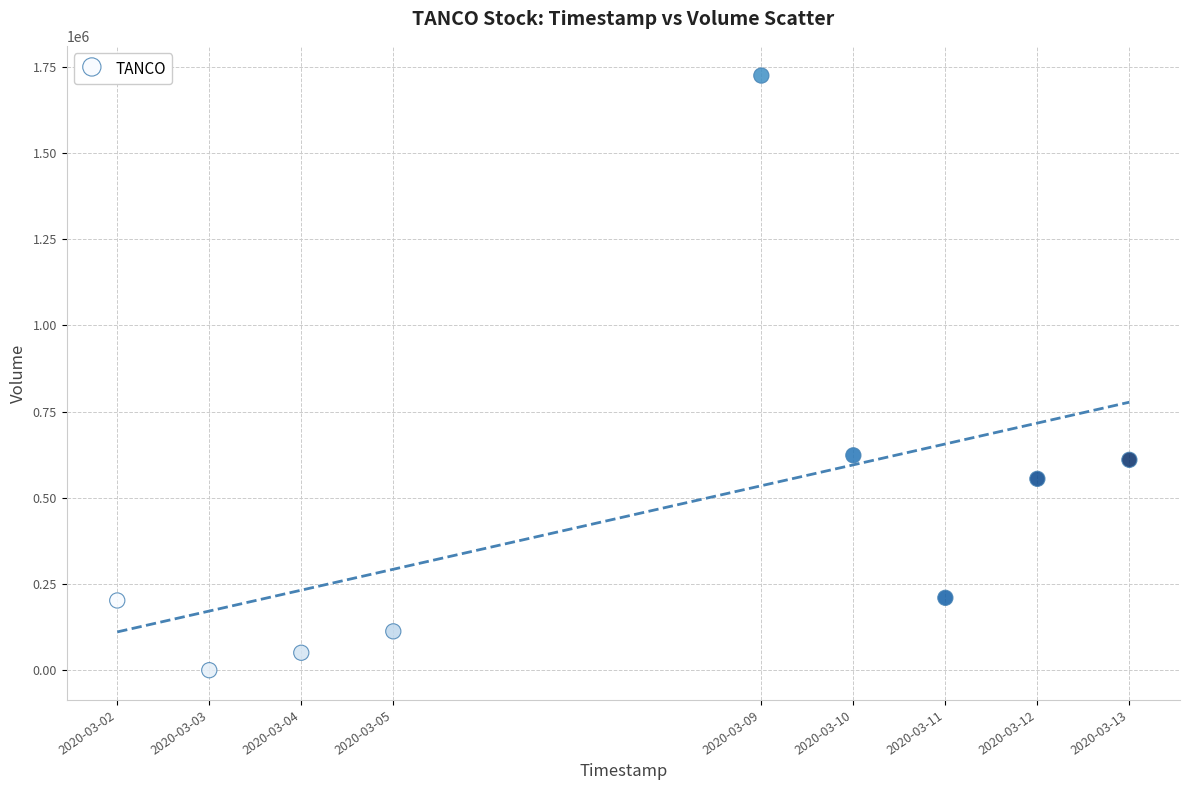

What is the average X value?

1583596800